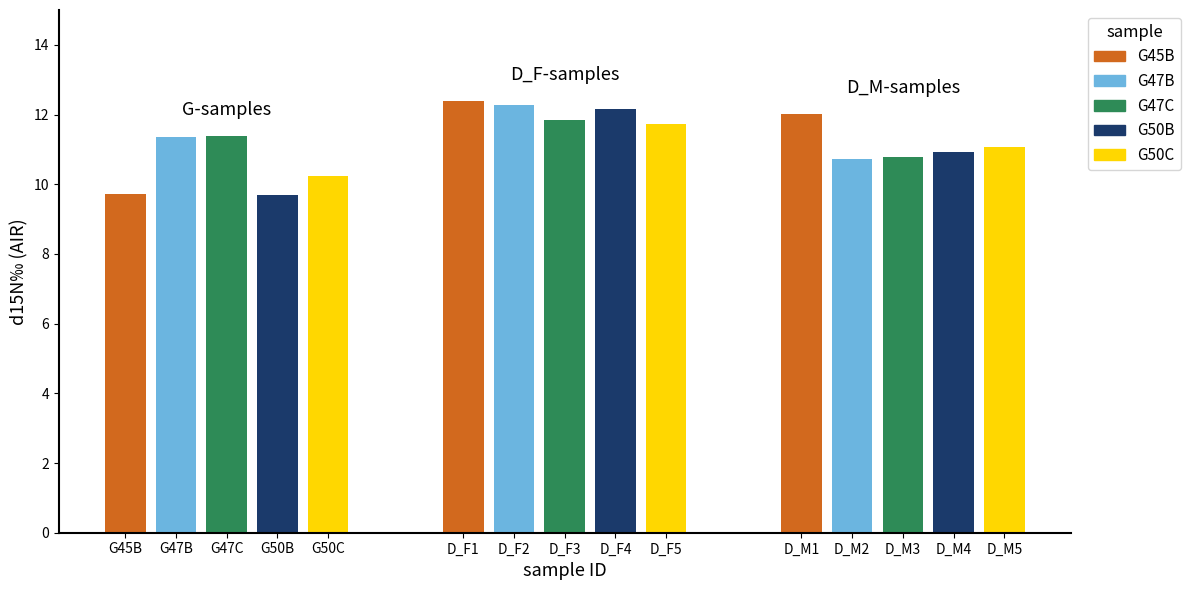

What is the label of the 2nd bar from the left?

G47B